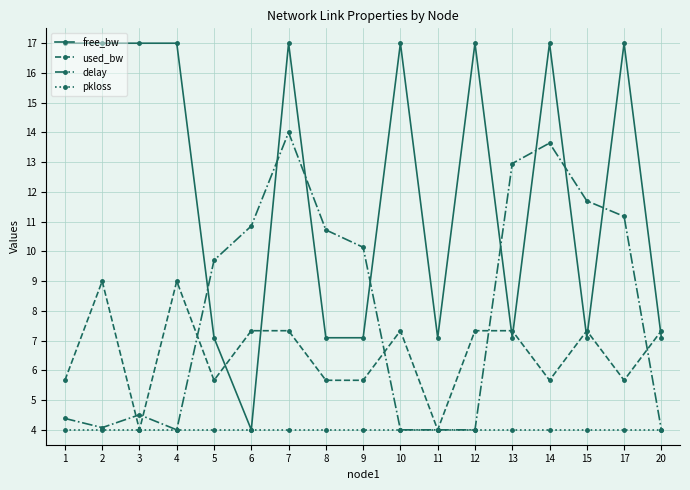

What is the minimum value for delay?

4.0